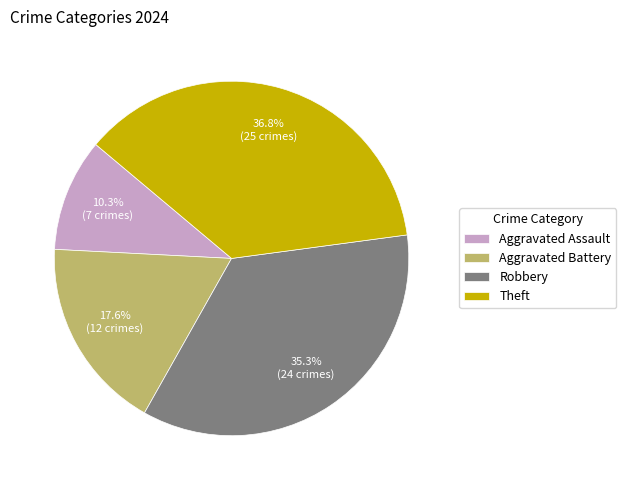

What percentage is the Aggravated Assault slice, to the nearest percent?

10%